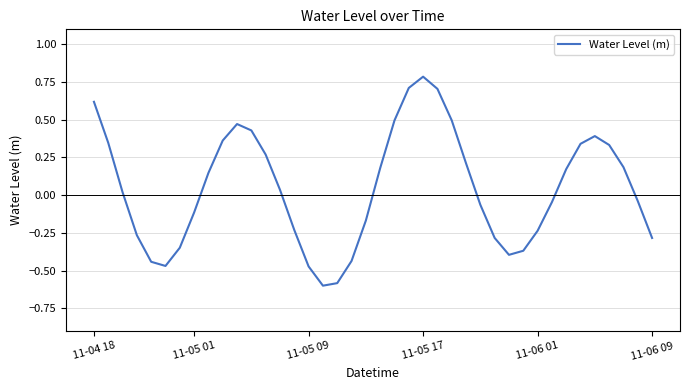

What is the greatest value displayed?

0.8